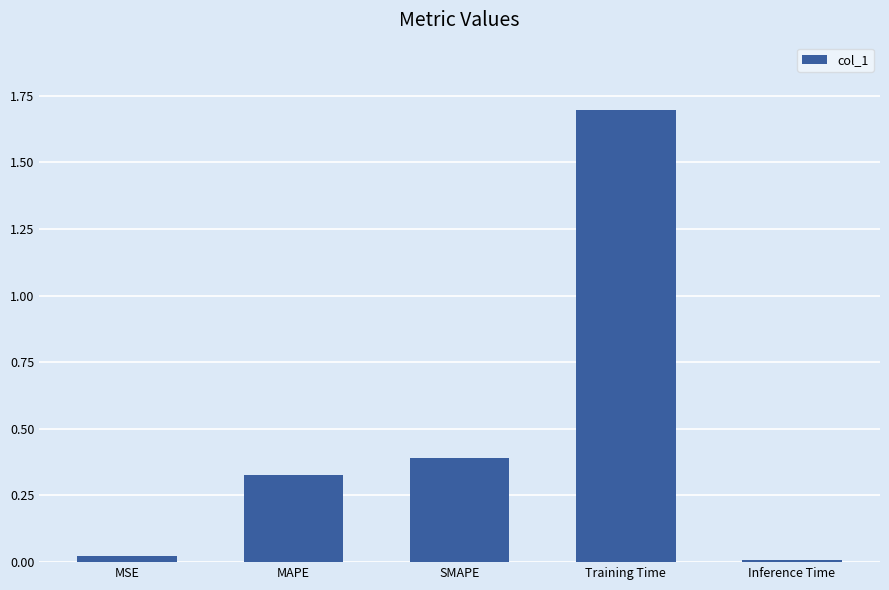

What position from the left is MAPE?

2